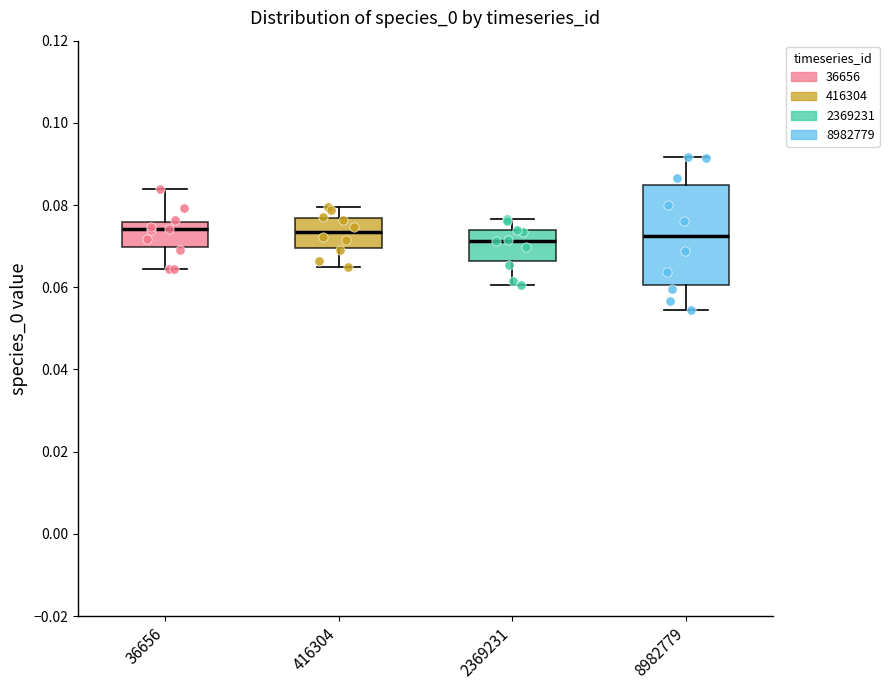

Where does the lower whisker of the box at x = 8982779 end on the y-axis? The values are not printed on the chart, so give them approximately, as read against the axis.

0.054